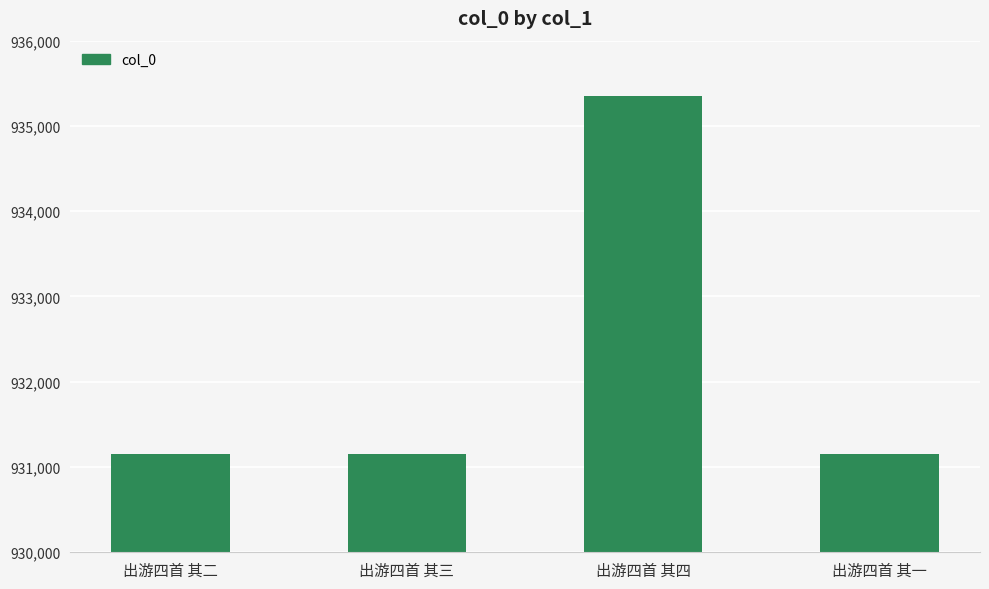

What position from the left is 出游四首 其三?

2